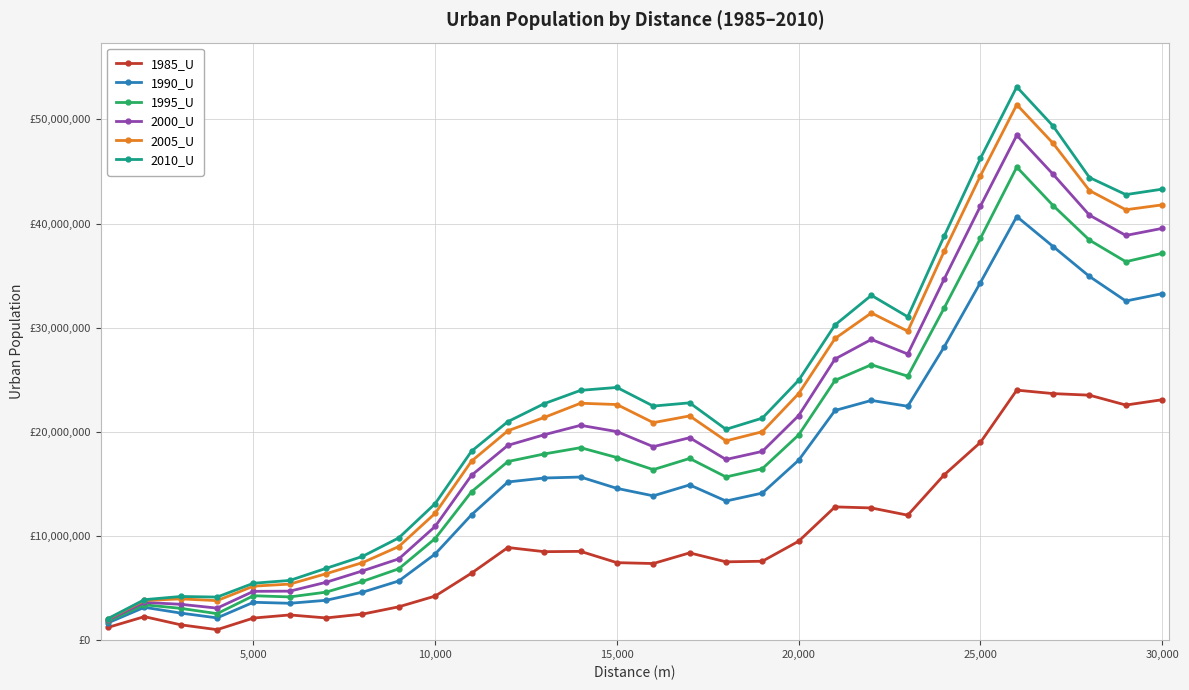

Does the chart have visible grid lines?

Yes